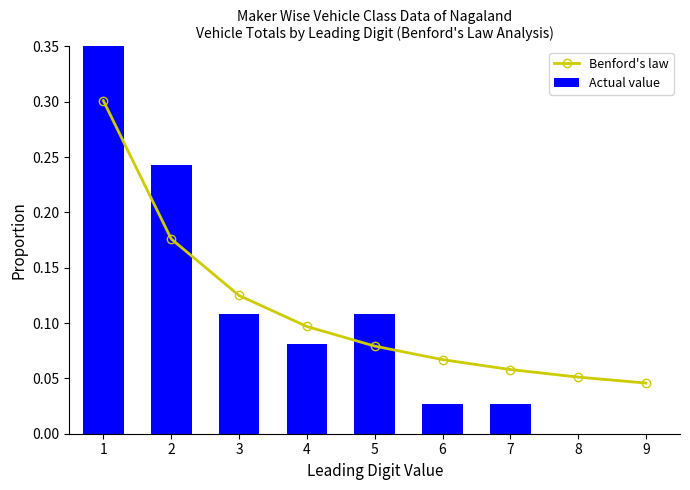

What is the maximum value for Actual value?

0.4